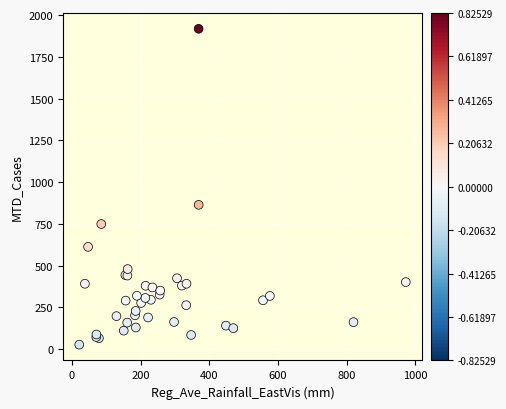

What Y value in the scatter plot is closest to 972?

864.0